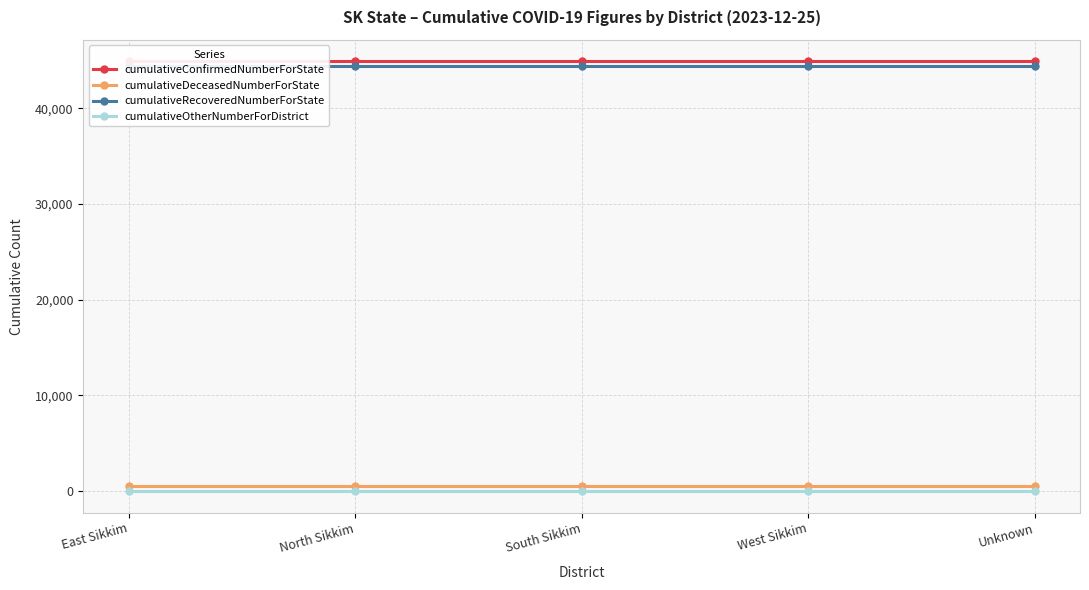

True or false: cumulativeOtherNumberForDistrict and cumulativeDeceasedNumberForState cross at least once.

False